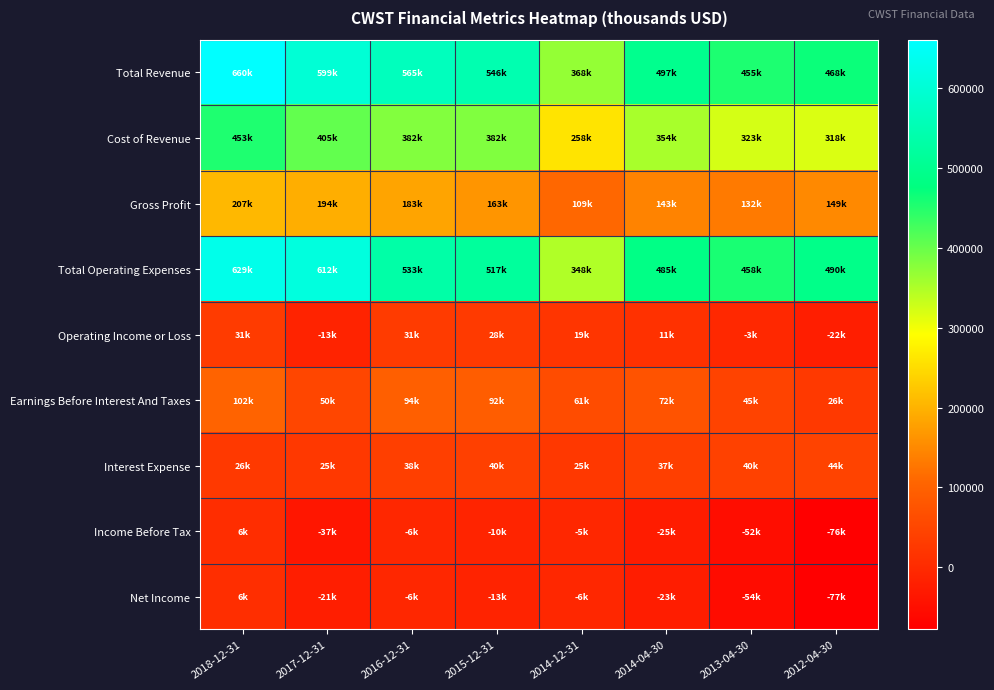

Which series has the largest range (max minus min)?

Total Revenue